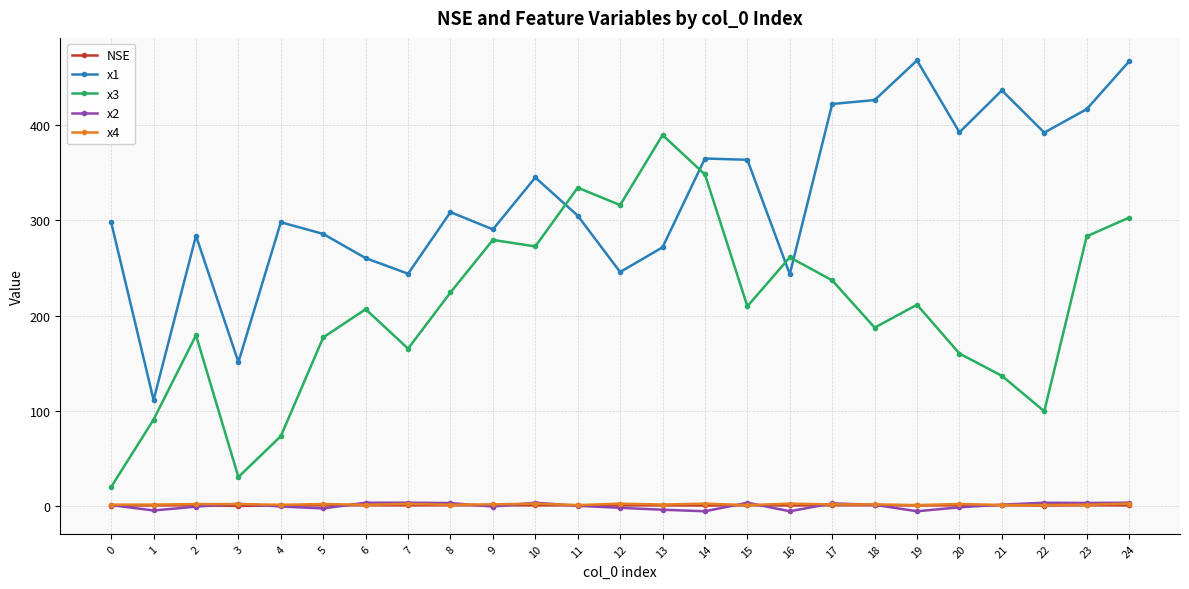

True or false: x4 has more than 1 points higher than both neighbors.

True